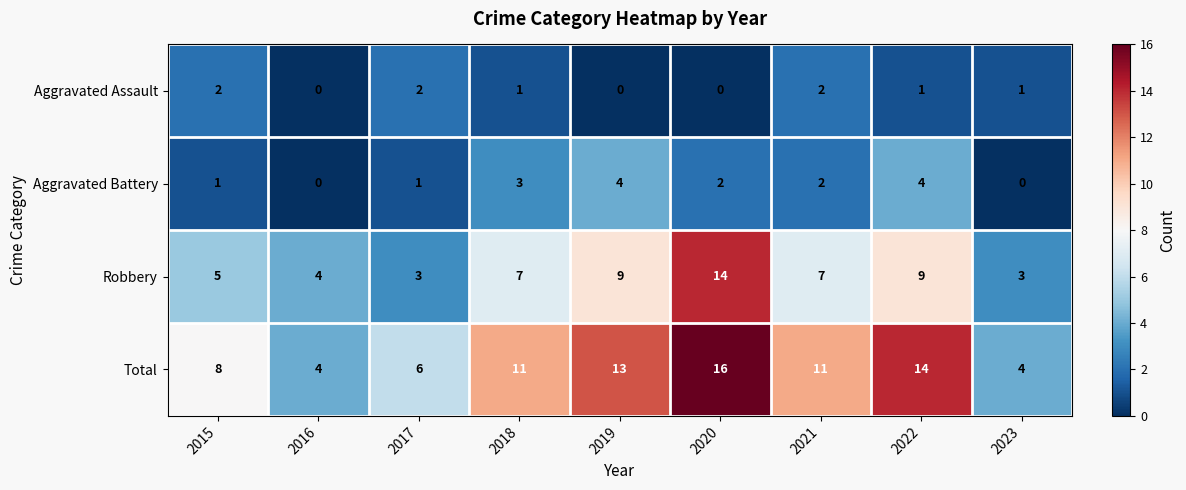

How many data points does each series have?

9